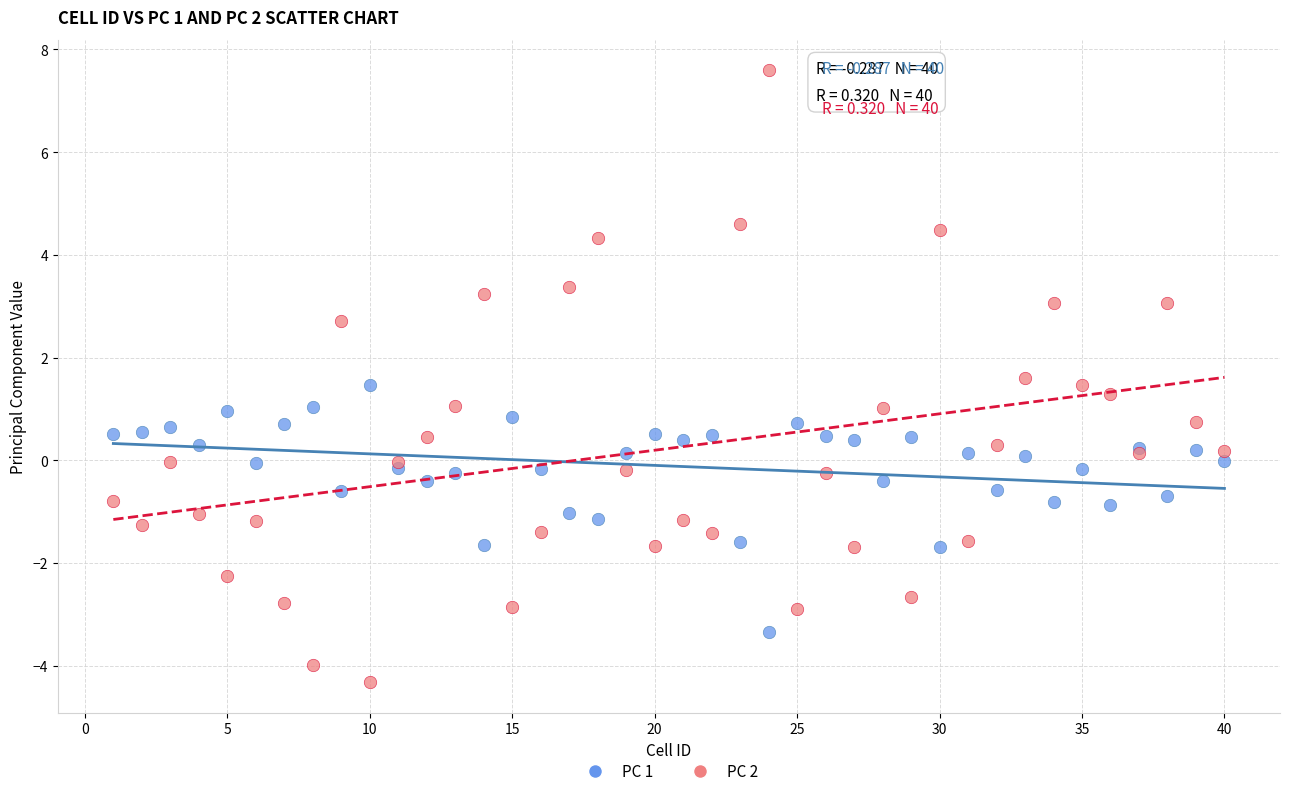

Which series contains the highest Y value?

PC 2